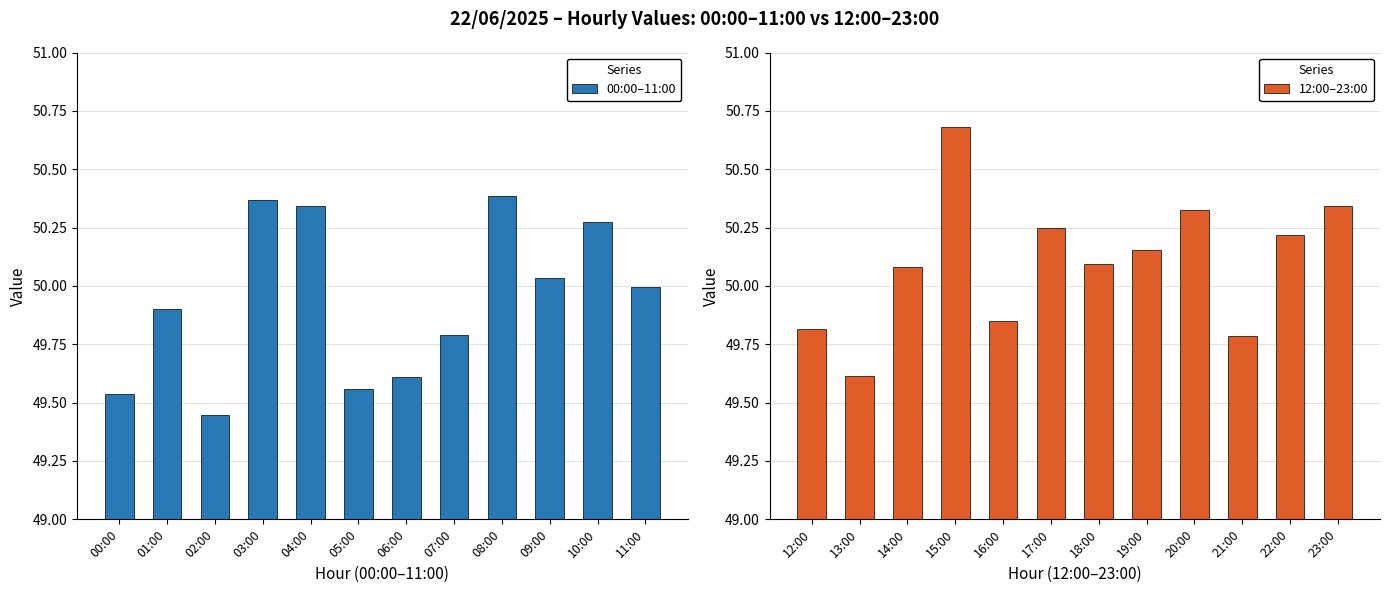

What are all the series names shown in the legend?

00:00–11:00, 12:00–23:00